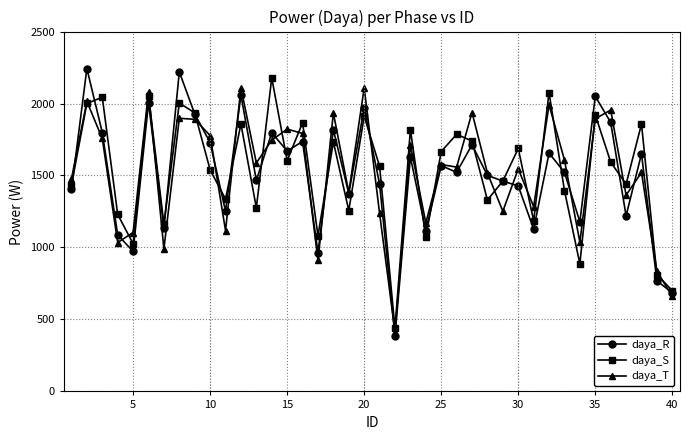

Which series has the widest spread of values?

daya_R